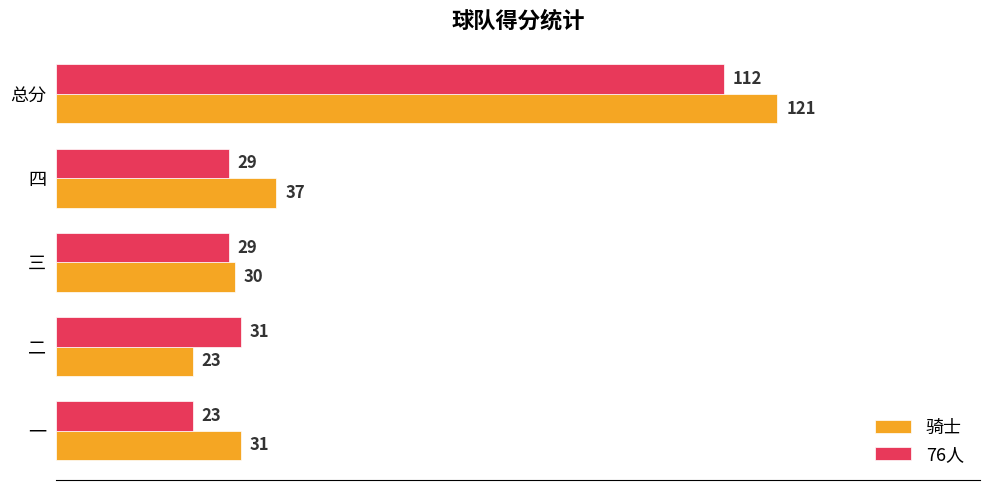

The 76人 series shows 76 at 总分. True or false?

False